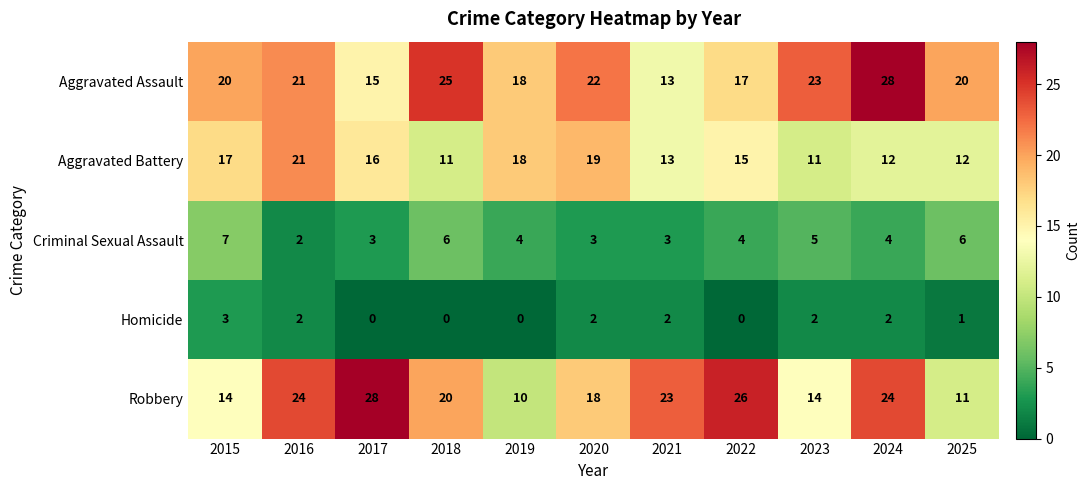

Is it true that Criminal Sexual Assault equals 4 at 2022?

True